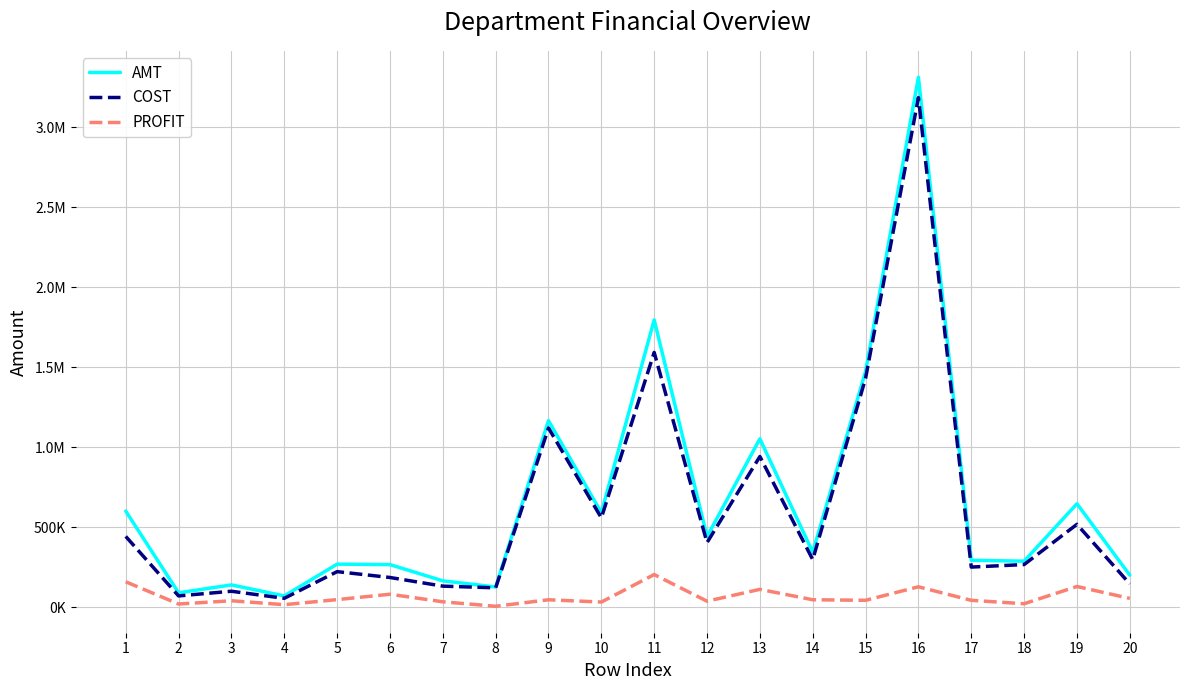

What are all the series names shown in the legend?

AMT, COST, PROFIT